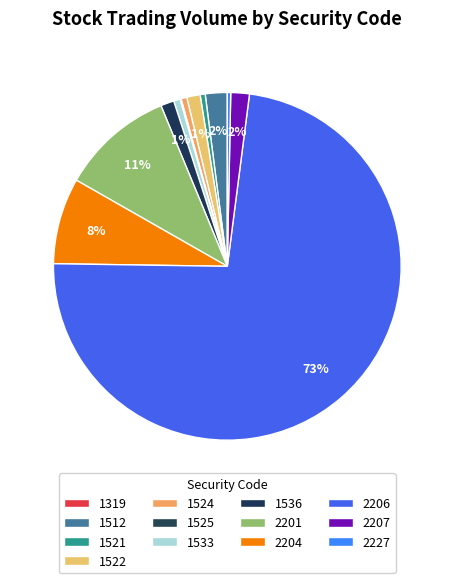

Does 2206 account for over 50% of the chart?

Yes